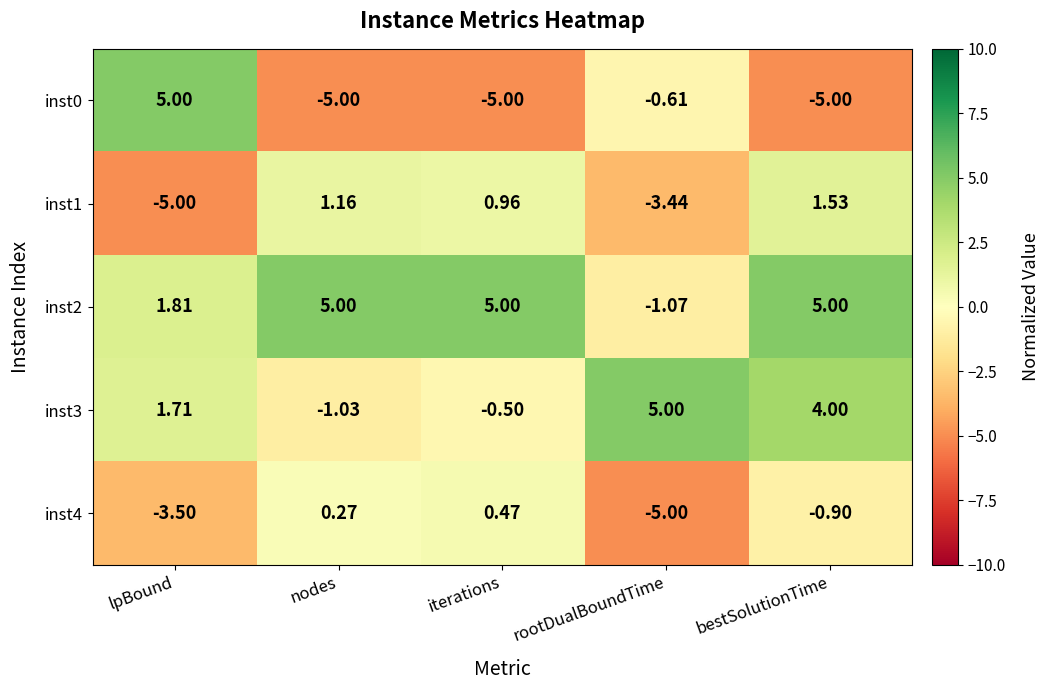

At which label does inst1 first exceed 0?

nodes